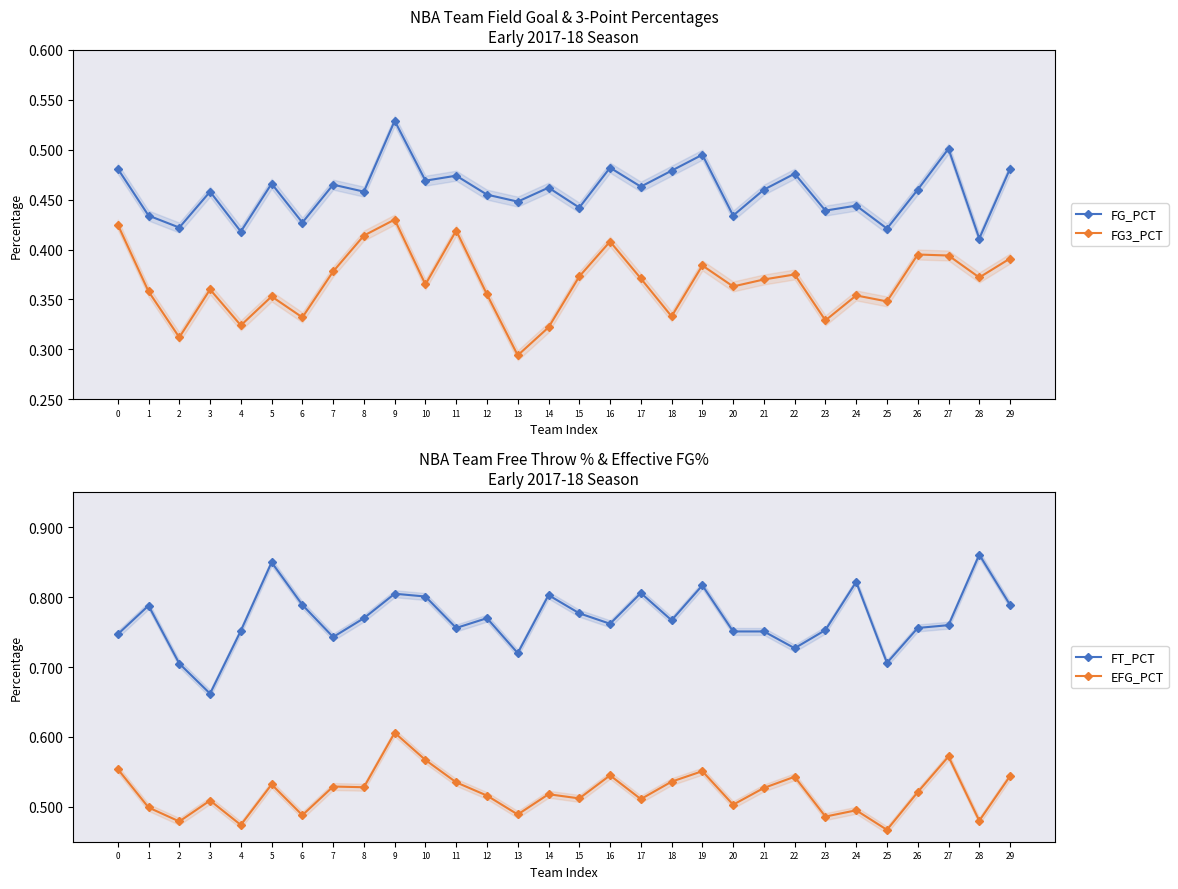

Rank the series by their average value, from lowest to highest.

FG3_PCT, FG_PCT, EFG_PCT, FT_PCT